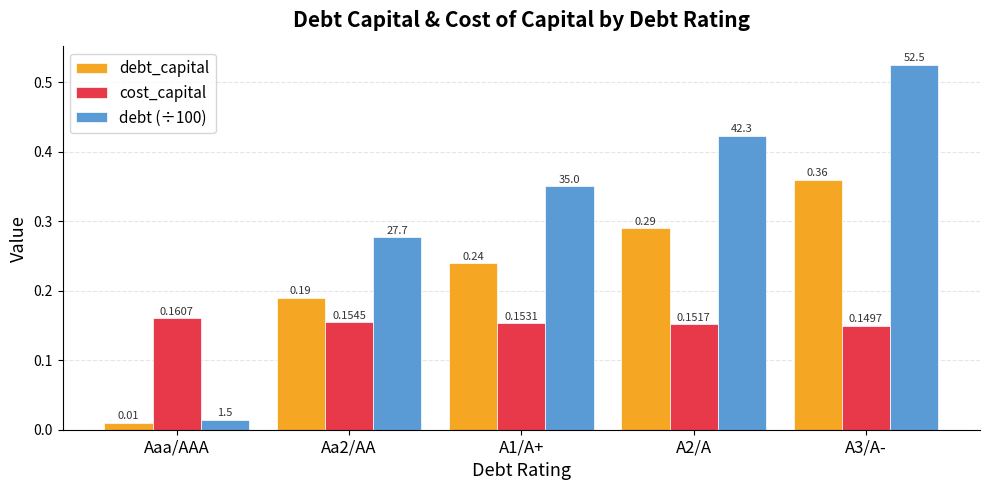

At which label is debt_capital closest to 0?

Aaa/AAA